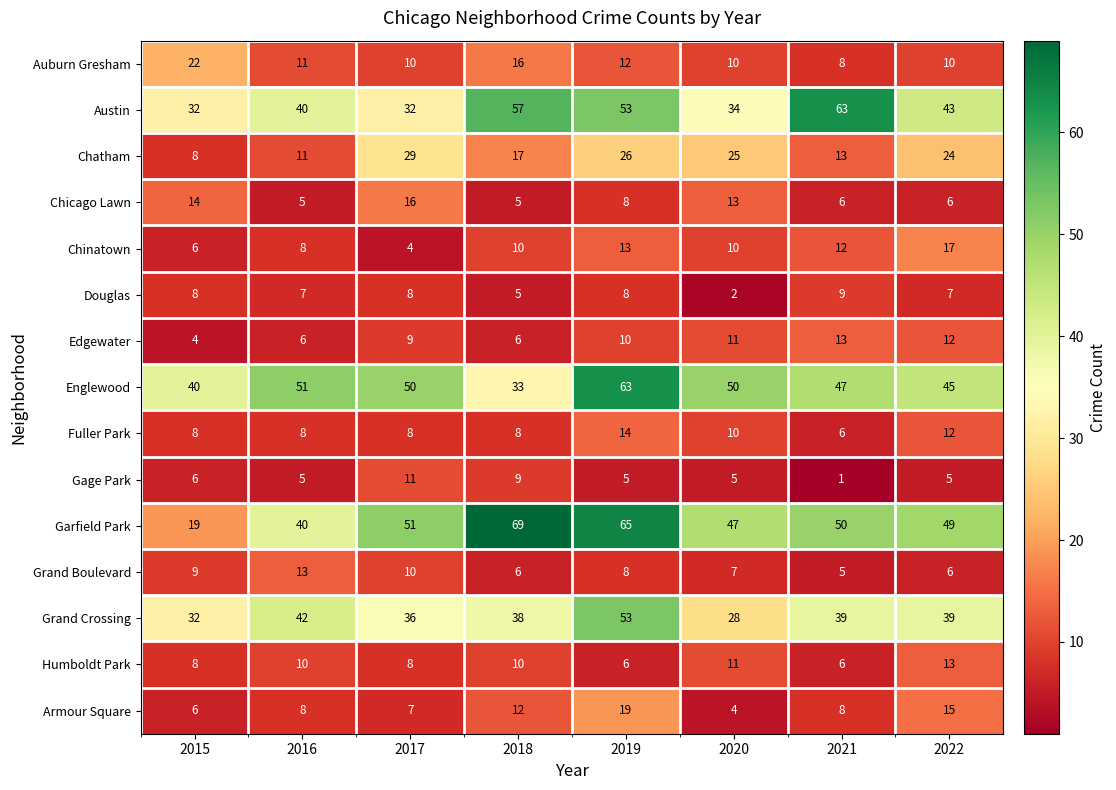

The value of Fuller Park at 2021 is 3. True or false?

False